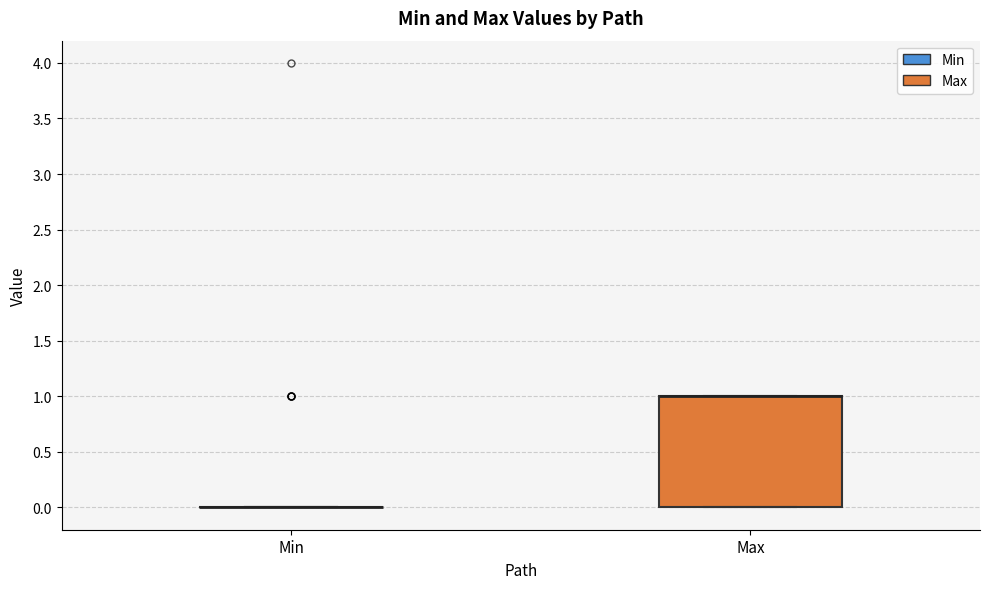

Reading left to right, read every box against the y-axis: the position of its median line, the range the box covers, and the ends of its whiskers. The values are not printed on the chart, so give them approximately, as read against the axis.

Min: box collapsed to a line at 0, whiskers 0 to 0
Max: median 1 (drawn on the box's upper edge), box 0 to 1, whiskers 0 to 1